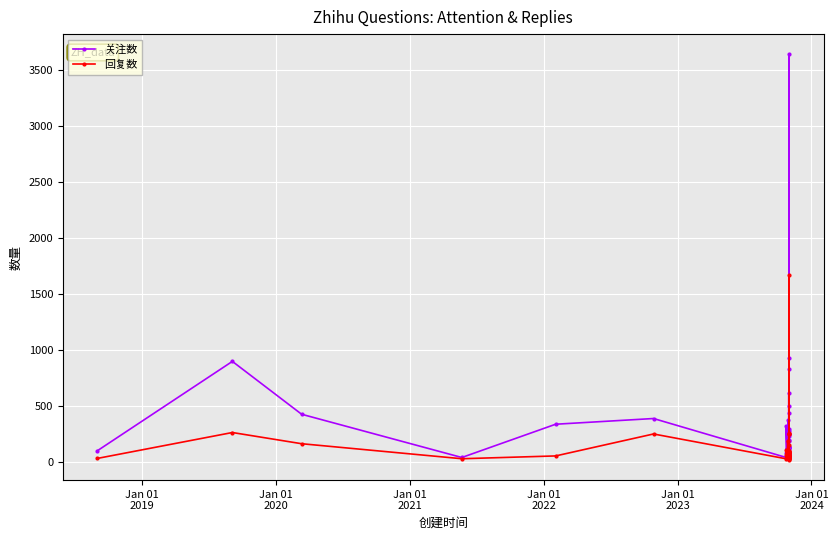

True or false: 关注数 and 回复数 cross at least once.

True